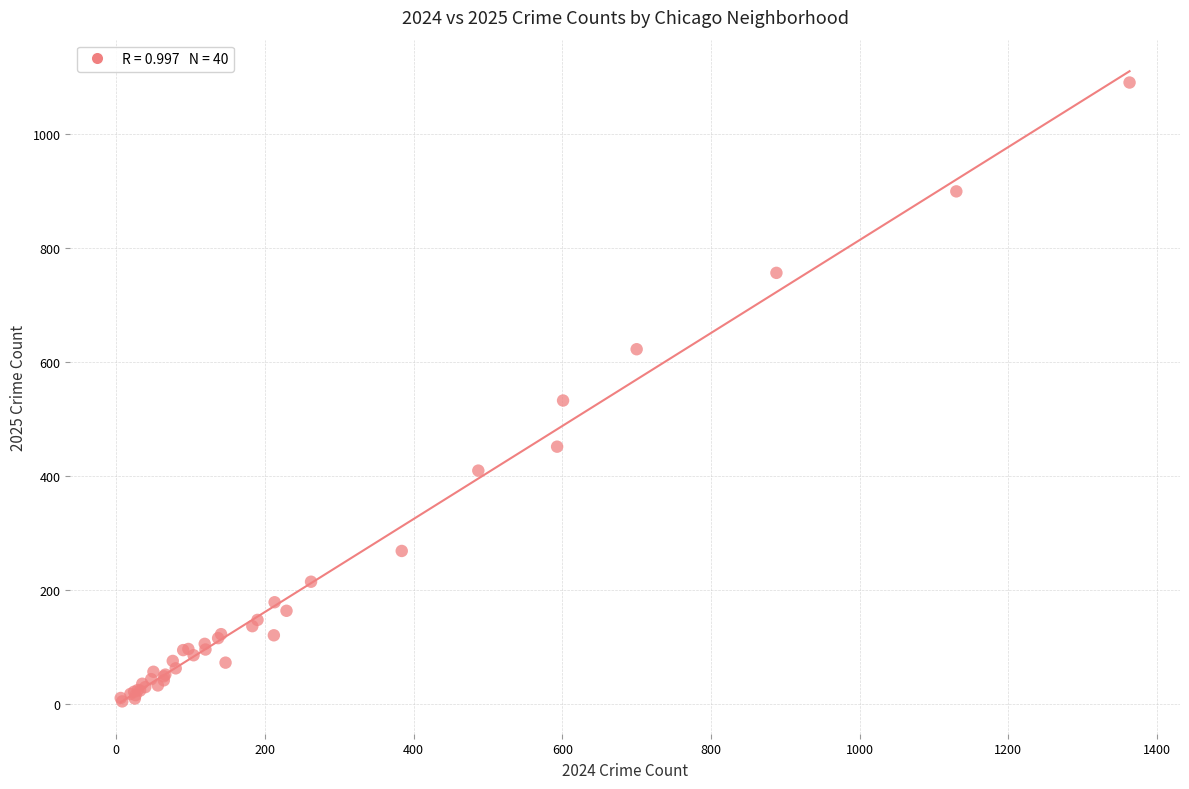

What Y value in the scatter plot is closest to 548?

533